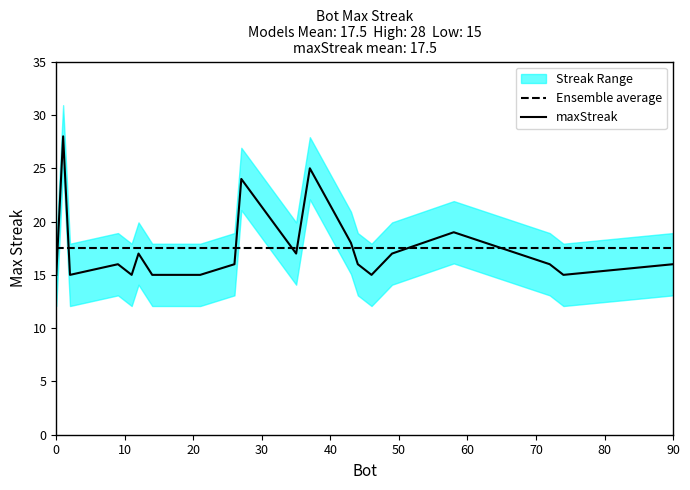

Which series ends up on top after the final intersection of maxStreak and Ensemble average?

Ensemble average